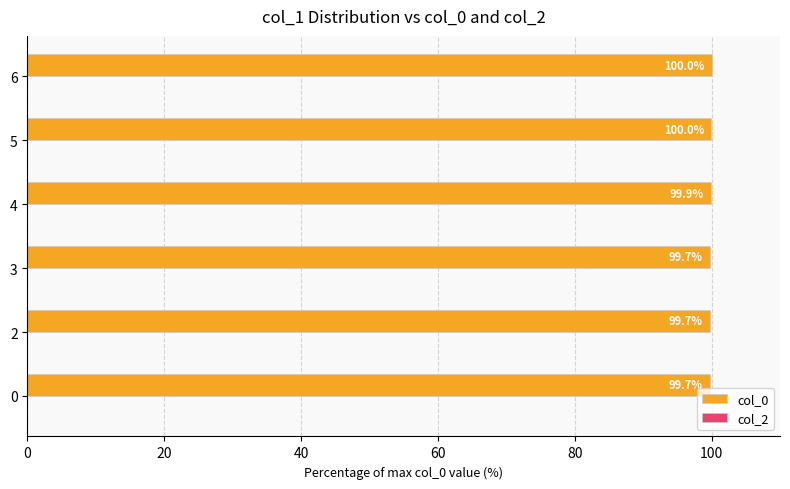

True or false: the data shows 60.4 at 2.

False